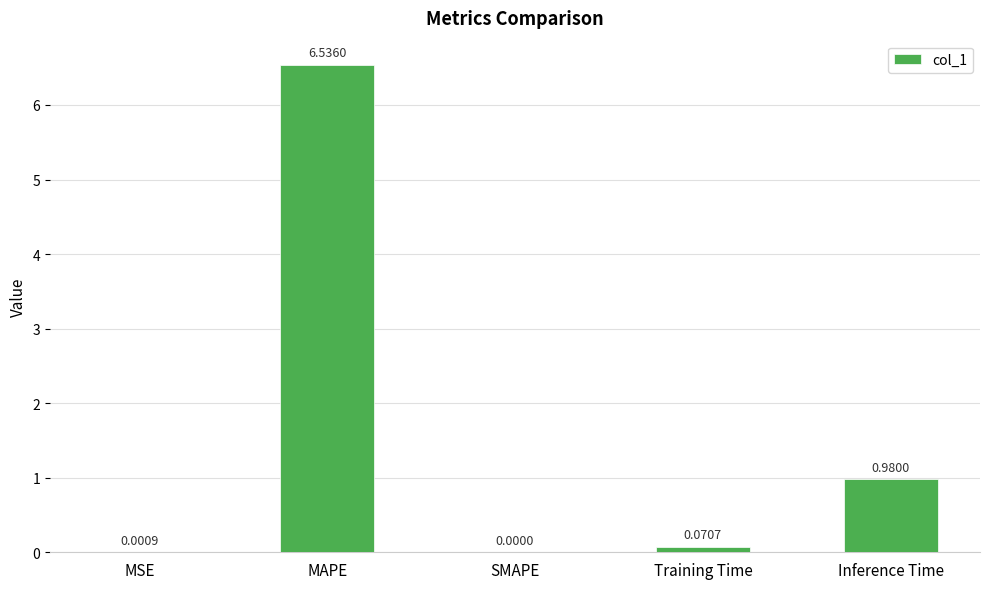

Where is the data nearest to the value 3?

Inference Time